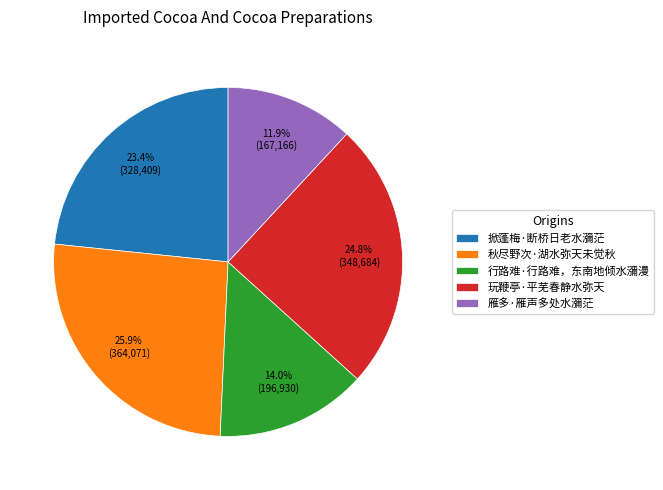

What is the ratio of the value at 掀蓬梅·断桥日老水瀰茫 to the value at 行路难·行路难，东南地倾水瀰漫?

1.7